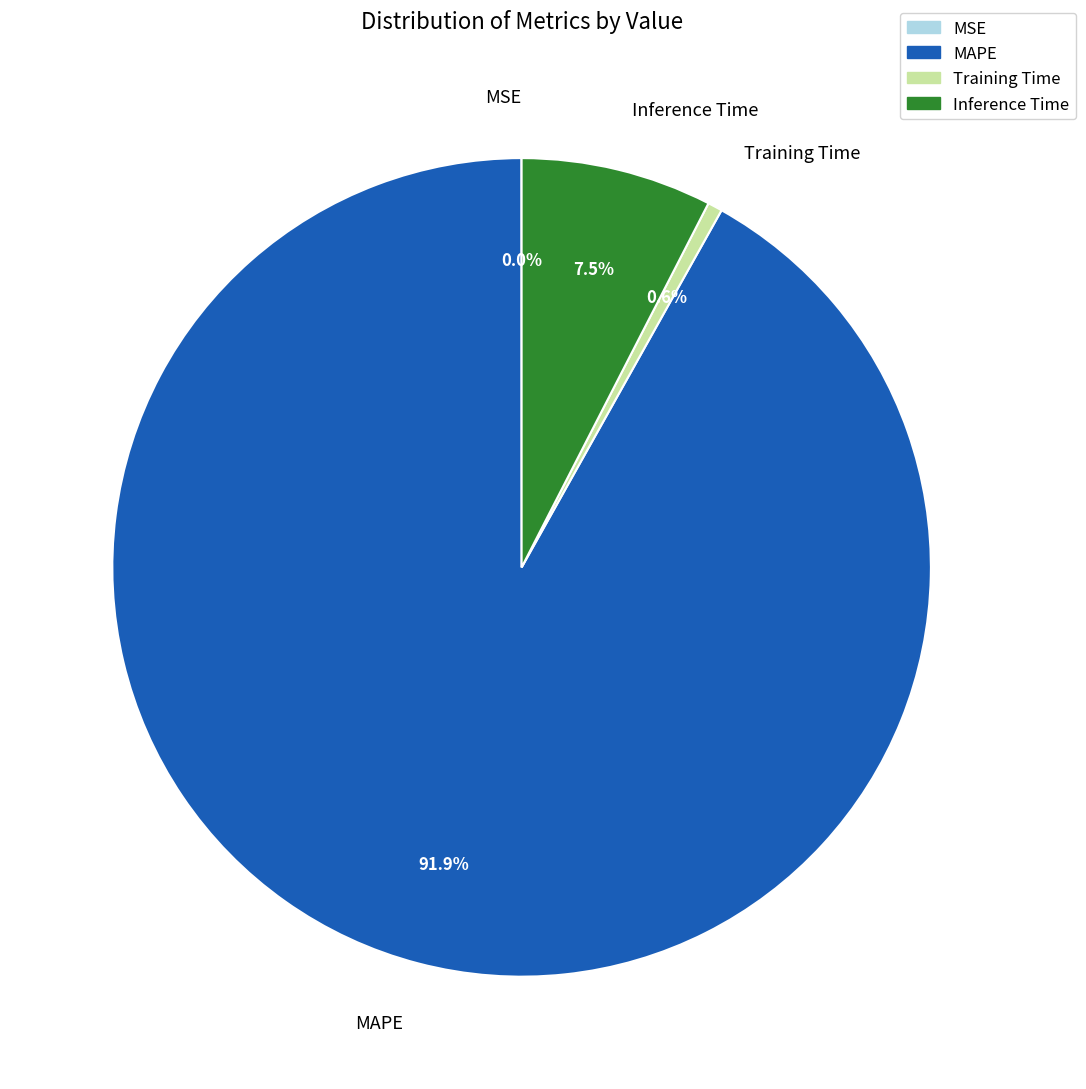

Combined, do Inference Time and MAPE account for over 50%?

Yes